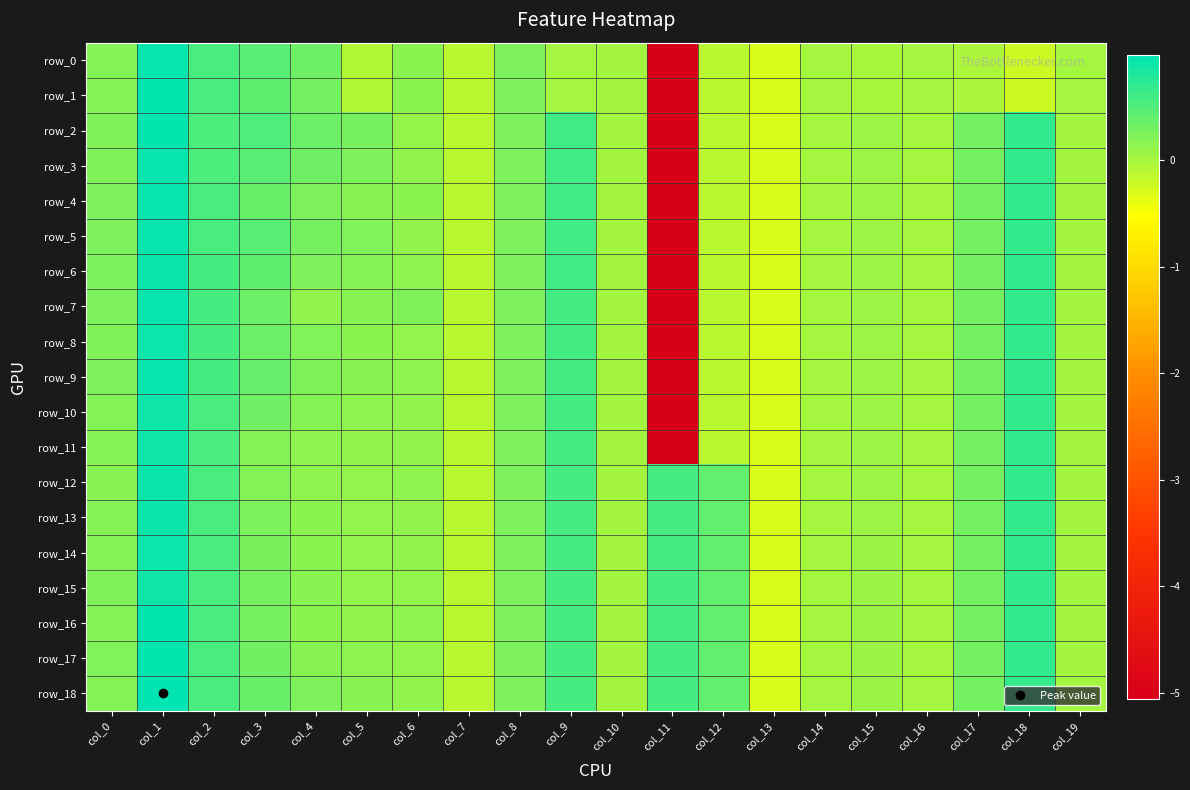

Reading left to right, transcribe all the data shown in this chart.

row_0: col_0=0.2	col_1=0.9	col_2=0.5	col_3=0.5	col_4=0.3	col_5=-0.1	col_6=0.2	col_7=-0.1	col_8=0.2	col_9=0.0	col_10=0.0	col_11=-5.1	col_12=-0.1	col_13=-0.3	col_14=-0.0	col_15=-0.0	col_16=-0.0	col_17=-0.0	col_18=-0.2	col_19=-0.0
row_1: col_0=0.2	col_1=1.0	col_2=0.5	col_3=0.4	col_4=0.3	col_5=-0.1	col_6=0.2	col_7=-0.1	col_8=0.2	col_9=0.0	col_10=0.0	col_11=-5.1	col_12=-0.1	col_13=-0.3	col_14=-0.0	col_15=-0.0	col_16=-0.0	col_17=-0.0	col_18=-0.2	col_19=-0.0
row_2: col_0=0.2	col_1=1.0	col_2=0.5	col_3=0.5	col_4=0.3	col_5=0.3	col_6=0.1	col_7=-0.1	col_8=0.2	col_9=0.6	col_10=0.0	col_11=-5.1	col_12=-0.1	col_13=-0.3	col_14=-0.0	col_15=0.1	col_16=-0.0	col_17=0.3	col_18=0.7	col_19=0.0
row_3: col_0=0.2	col_1=0.9	col_2=0.5	col_3=0.5	col_4=0.3	col_5=0.2	col_6=0.1	col_7=-0.1	col_8=0.2	col_9=0.6	col_10=0.0	col_11=-5.1	col_12=-0.1	col_13=-0.3	col_14=-0.0	col_15=0.1	col_16=-0.0	col_17=0.3	col_18=0.7	col_19=0.0
row_4: col_0=0.2	col_1=0.9	col_2=0.5	col_3=0.4	col_4=0.2	col_5=0.2	col_6=0.2	col_7=-0.1	col_8=0.2	col_9=0.6	col_10=0.0	col_11=-5.1	col_12=-0.1	col_13=-0.3	col_14=-0.0	col_15=0.1	col_16=-0.0	col_17=0.3	col_18=0.7	col_19=0.0
row_5: col_0=0.2	col_1=1.0	col_2=0.5	col_3=0.5	col_4=0.3	col_5=0.2	col_6=0.1	col_7=-0.1	col_8=0.2	col_9=0.6	col_10=0.0	col_11=-5.1	col_12=-0.1	col_13=-0.3	col_14=-0.0	col_15=0.1	col_16=-0.0	col_17=0.3	col_18=0.7	col_19=0.0
row_6: col_0=0.2	col_1=0.9	col_2=0.6	col_3=0.4	col_4=0.2	col_5=0.2	col_6=0.1	col_7=-0.1	col_8=0.2	col_9=0.6	col_10=0.0	col_11=-5.1	col_12=-0.1	col_13=-0.3	col_14=-0.0	col_15=0.1	col_16=-0.0	col_17=0.3	col_18=0.7	col_19=0.0
row_7: col_0=0.2	col_1=1.0	col_2=0.6	col_3=0.3	col_4=0.1	col_5=0.2	col_6=0.2	col_7=-0.1	col_8=0.2	col_9=0.6	col_10=0.0	col_11=-5.1	col_12=-0.1	col_13=-0.3	col_14=-0.0	col_15=0.1	col_16=-0.0	col_17=0.3	col_18=0.7	col_19=0.0
row_8: col_0=0.2	col_1=0.9	col_2=0.6	col_3=0.3	col_4=0.2	col_5=0.2	col_6=0.1	col_7=-0.1	col_8=0.2	col_9=0.6	col_10=0.0	col_11=-5.1	col_12=-0.1	col_13=-0.3	col_14=-0.0	col_15=0.1	col_16=-0.0	col_17=0.3	col_18=0.7	col_19=0.0
row_9: col_0=0.2	col_1=0.9	col_2=0.6	col_3=0.4	col_4=0.2	col_5=0.2	col_6=0.1	col_7=-0.1	col_8=0.2	col_9=0.6	col_10=0.0	col_11=-5.1	col_12=-0.1	col_13=-0.3	col_14=-0.0	col_15=0.1	col_16=-0.0	col_17=0.3	col_18=0.7	col_19=0.0
row_10: col_0=0.2	col_1=0.9	col_2=0.5	col_3=0.3	col_4=0.2	col_5=0.1	col_6=0.1	col_7=-0.1	col_8=0.2	col_9=0.6	col_10=0.0	col_11=-5.1	col_12=-0.1	col_13=-0.3	col_14=-0.0	col_15=0.1	col_16=-0.0	col_17=0.3	col_18=0.7	col_19=0.0
row_11: col_0=0.2	col_1=0.9	col_2=0.5	col_3=0.2	col_4=0.1	col_5=0.1	col_6=0.1	col_7=-0.1	col_8=0.2	col_9=0.6	col_10=0.0	col_11=-5.1	col_12=-0.1	col_13=-0.3	col_14=-0.0	col_15=0.1	col_16=-0.0	col_17=0.3	col_18=0.7	col_19=0.0
row_12: col_0=0.2	col_1=0.9	col_2=0.5	col_3=0.2	col_4=0.1	col_5=0.1	col_6=0.1	col_7=-0.1	col_8=0.2	col_9=0.6	col_10=0.0	col_11=0.6	col_12=0.4	col_13=-0.3	col_14=-0.0	col_15=0.1	col_16=-0.0	col_17=0.3	col_18=0.7	col_19=0.0
row_13: col_0=0.2	col_1=0.9	col_2=0.5	col_3=0.3	col_4=0.2	col_5=0.1	col_6=0.1	col_7=-0.1	col_8=0.2	col_9=0.6	col_10=0.0	col_11=0.6	col_12=0.4	col_13=-0.3	col_14=-0.0	col_15=0.1	col_16=-0.0	col_17=0.3	col_18=0.7	col_19=0.0
row_14: col_0=0.2	col_1=0.9	col_2=0.5	col_3=0.3	col_4=0.2	col_5=0.1	col_6=0.1	col_7=-0.1	col_8=0.2	col_9=0.6	col_10=0.0	col_11=0.6	col_12=0.4	col_13=-0.3	col_14=-0.0	col_15=0.1	col_16=-0.0	col_17=0.3	col_18=0.7	col_19=0.0
row_15: col_0=0.2	col_1=0.9	col_2=0.5	col_3=0.3	col_4=0.2	col_5=0.1	col_6=0.1	col_7=-0.1	col_8=0.2	col_9=0.6	col_10=0.0	col_11=0.6	col_12=0.4	col_13=-0.3	col_14=-0.0	col_15=0.1	col_16=-0.0	col_17=0.3	col_18=0.7	col_19=0.0
row_16: col_0=0.2	col_1=1.0	col_2=0.5	col_3=0.3	col_4=0.2	col_5=0.1	col_6=0.1	col_7=-0.1	col_8=0.2	col_9=0.6	col_10=0.0	col_11=0.6	col_12=0.4	col_13=-0.3	col_14=-0.0	col_15=0.1	col_16=-0.0	col_17=0.3	col_18=0.7	col_19=0.0
row_17: col_0=0.2	col_1=1.0	col_2=0.5	col_3=0.3	col_4=0.2	col_5=0.1	col_6=0.1	col_7=-0.1	col_8=0.2	col_9=0.6	col_10=0.0	col_11=0.6	col_12=0.4	col_13=-0.3	col_14=-0.0	col_15=0.1	col_16=-0.0	col_17=0.3	col_18=0.7	col_19=0.0
row_18: col_0=0.2	col_1=1.0	col_2=0.5	col_3=0.4	col_4=0.2	col_5=0.2	col_6=0.1	col_7=-0.1	col_8=0.2	col_9=0.6	col_10=0.0	col_11=0.6	col_12=0.4	col_13=-0.3	col_14=-0.0	col_15=0.1	col_16=-0.0	col_17=0.3	col_18=0.7	col_19=0.0